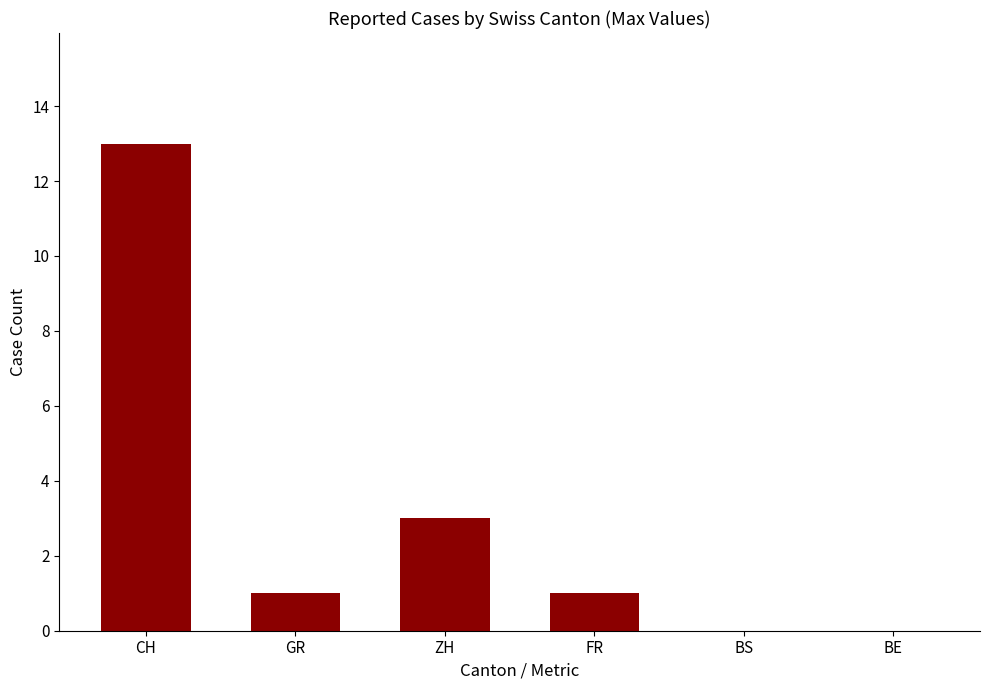

At which label is the value closest to 6?

ZH